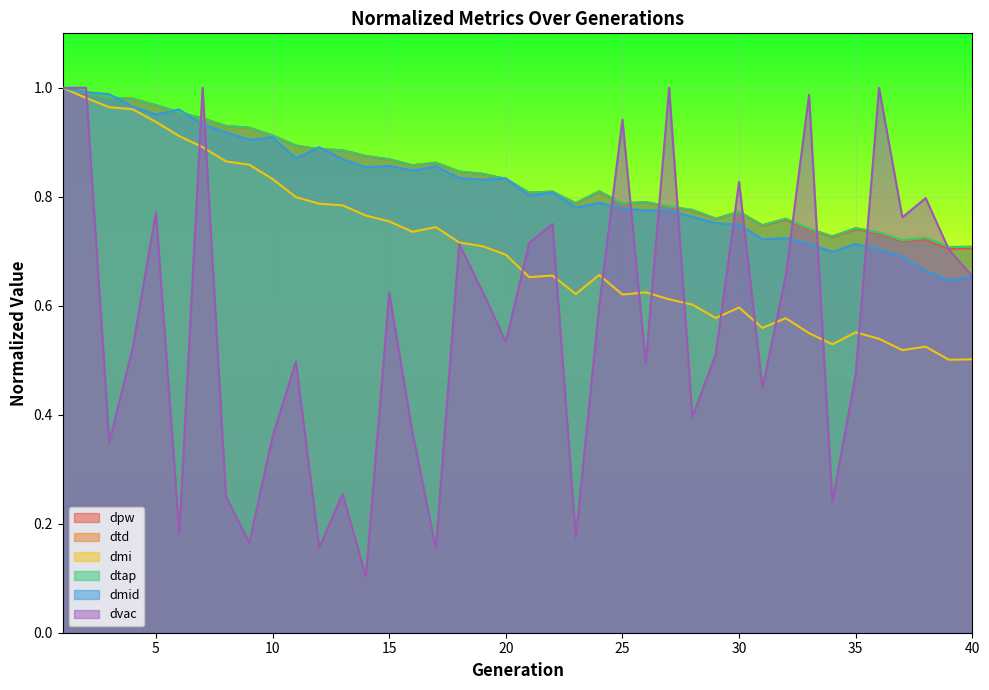

At which label is dtap closest to 0?

39